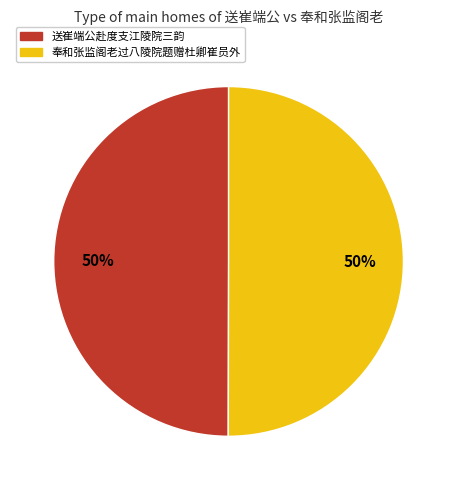

To the nearest percent, what is the combined percentage of 奉和张监阁老过八陵院题赠杜卿崔员外 and 送崔端公赴度支江陵院三韵?

100%